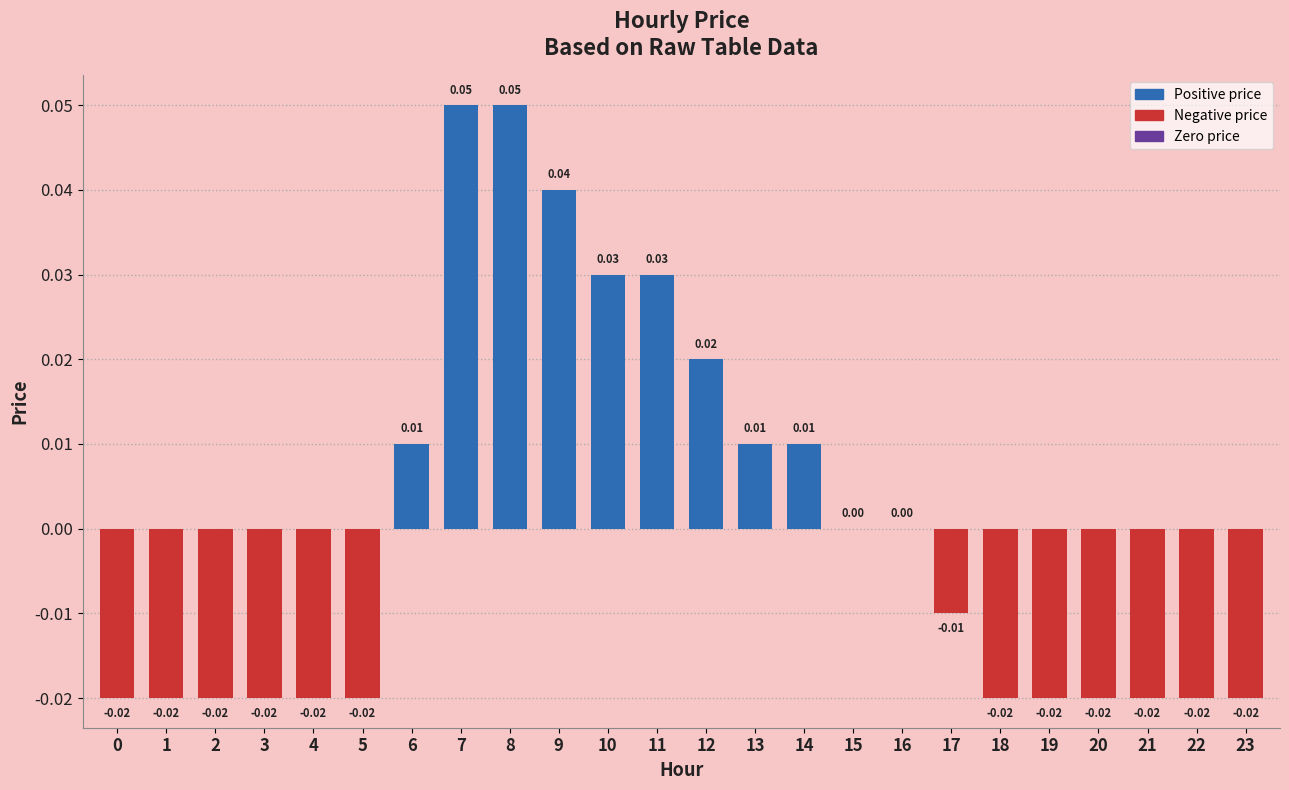

How many distinct data groups are displayed?

1